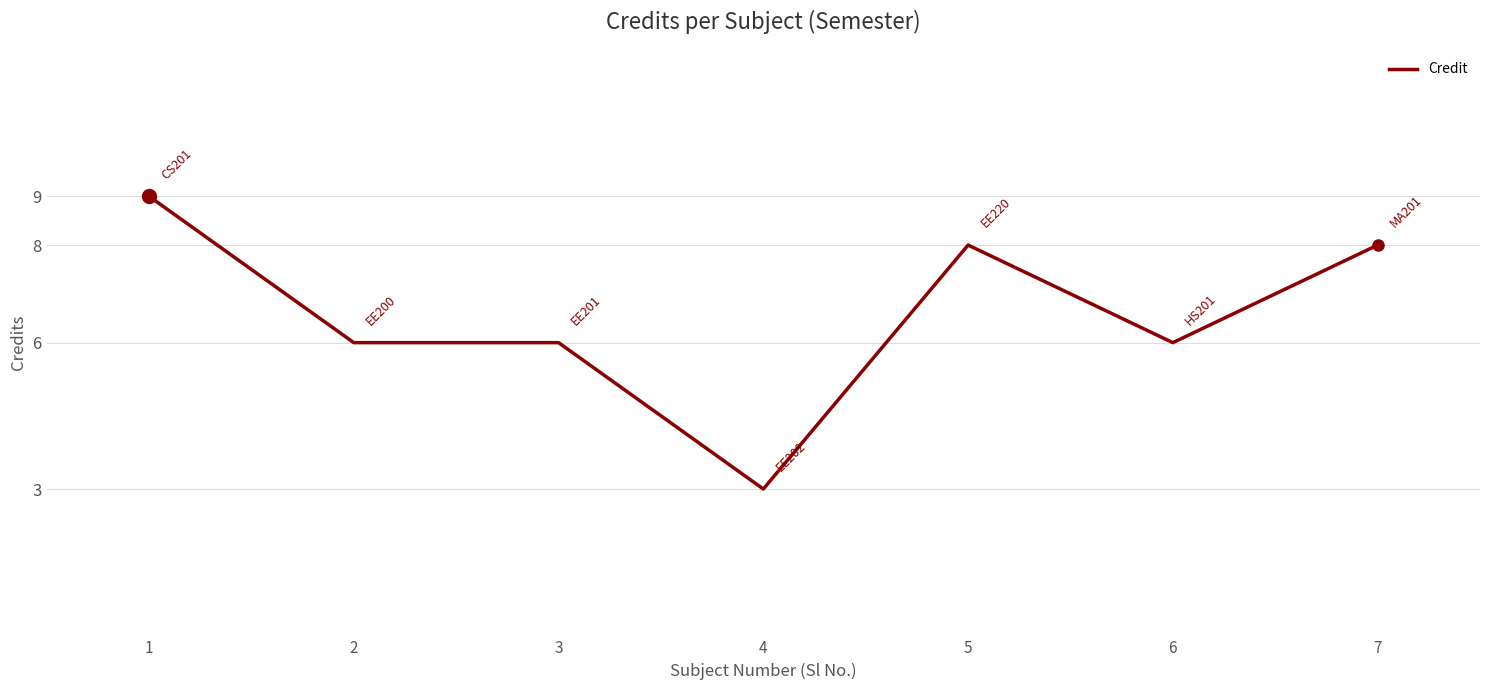

Reading left to right, transcribe all the data shown in this chart.

1=9	2=6	3=6	4=3	5=8	6=6	7=8